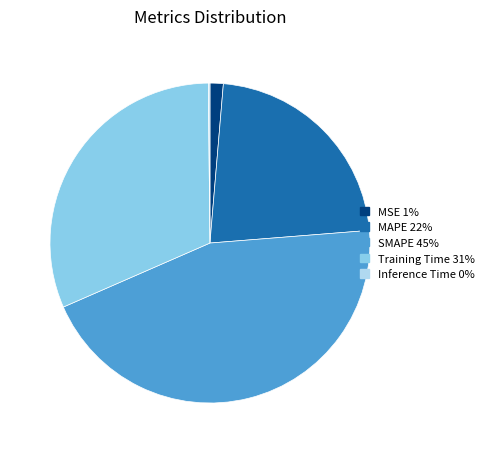

The Training Time slice represents 46% of the pie. True or false?

False